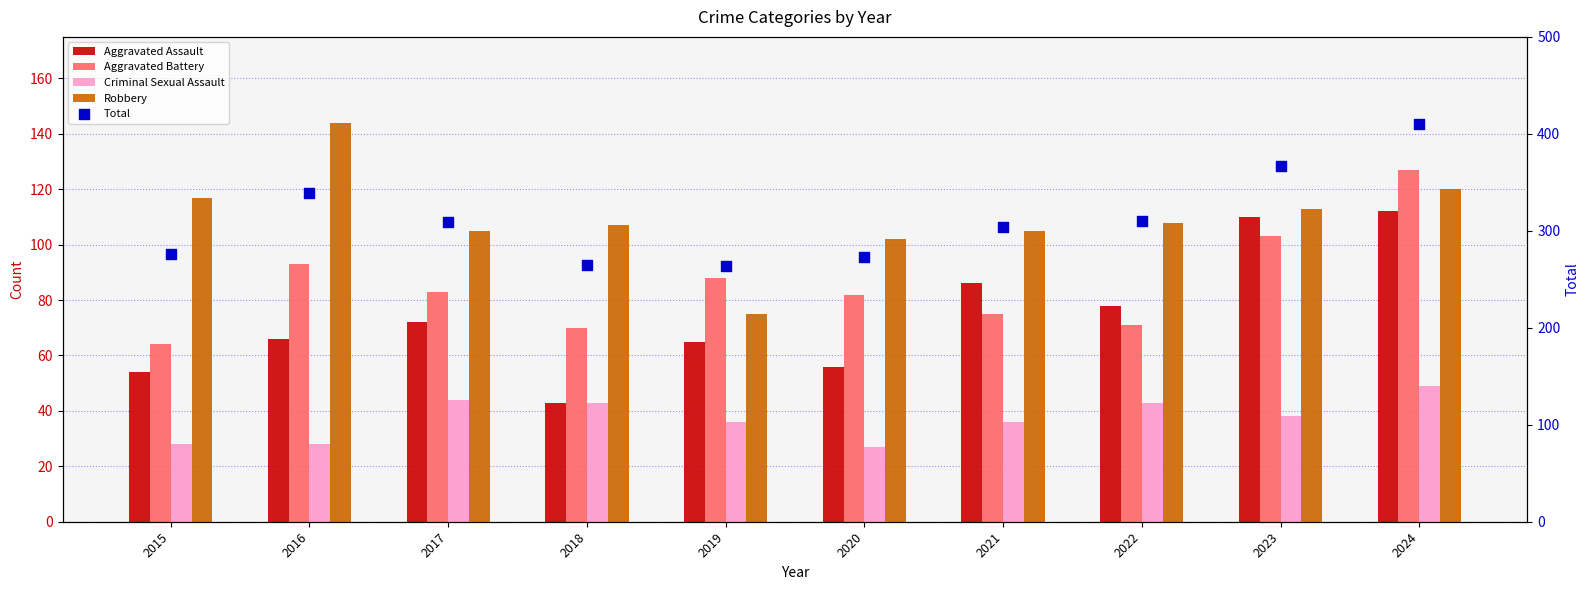

Is the value of Aggravated Assault at 2020 greater than the value of Robbery at 2020?

No